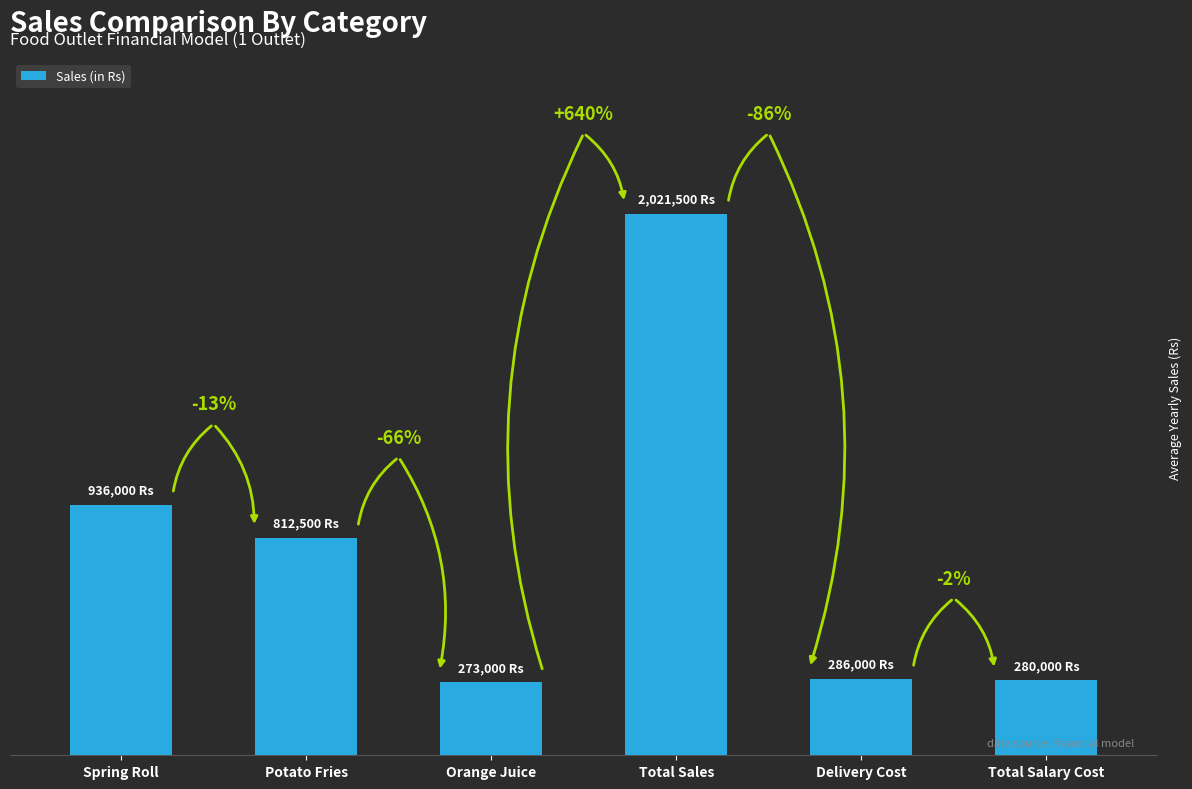

At which category does the chart reach its peak across all series?

Total Sales